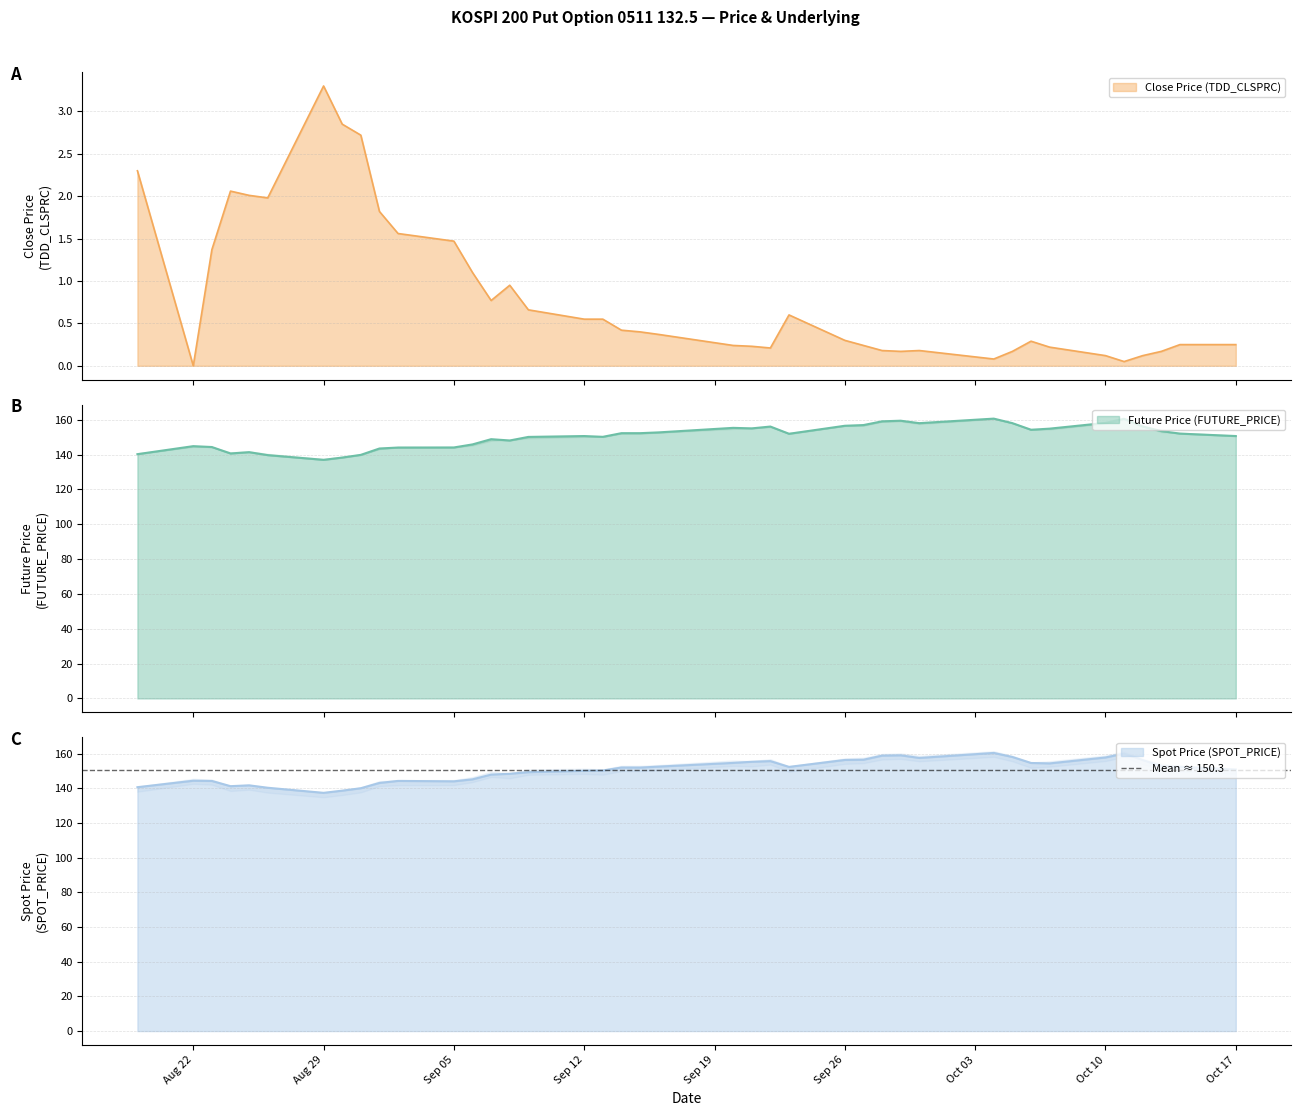

Rank the series by their maximum value, from highest to lowest.

Future Price (FUTURE_PRICE), Spot Price (SPOT_PRICE), Close Price (TDD_CLSPRC)